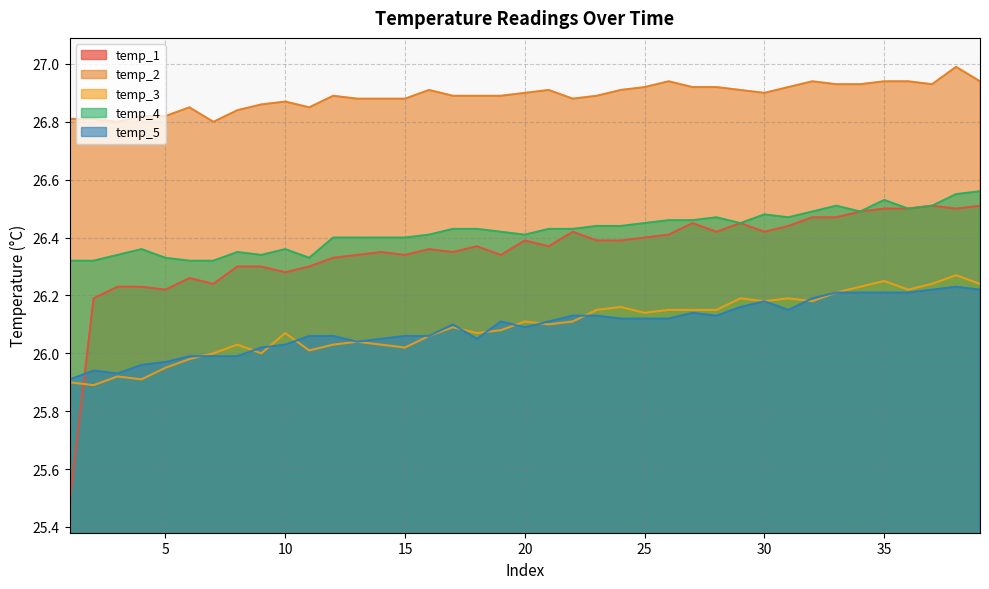

What are all the series names shown in the legend?

temp_1, temp_2, temp_3, temp_4, temp_5